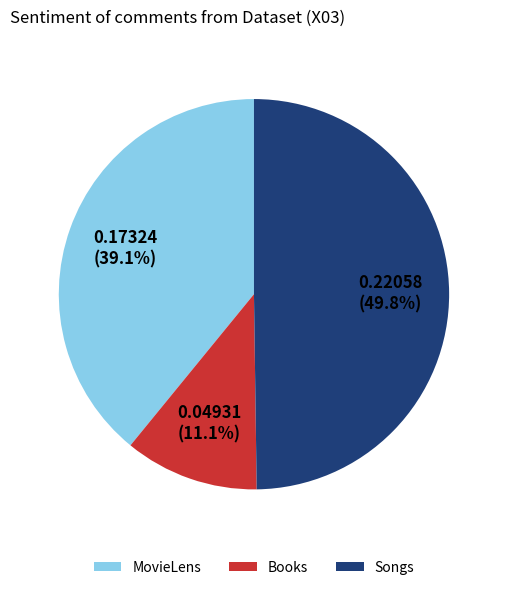

The MovieLens slice represents 39% of the pie. True or false?

True